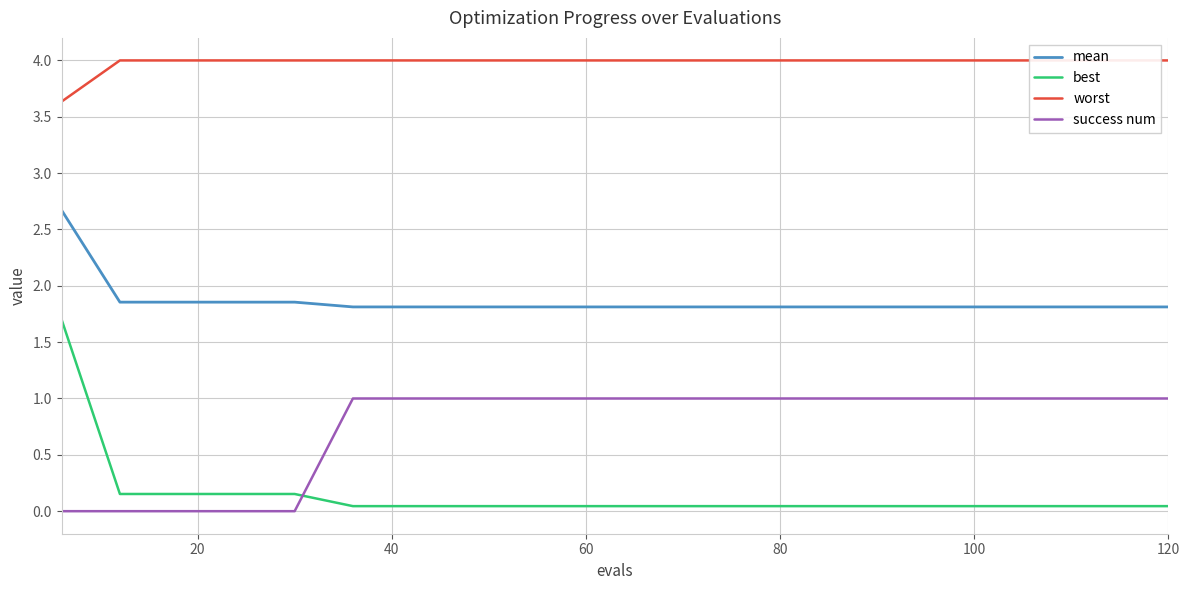

What are all the series names shown in the legend?

mean, best, worst, success num